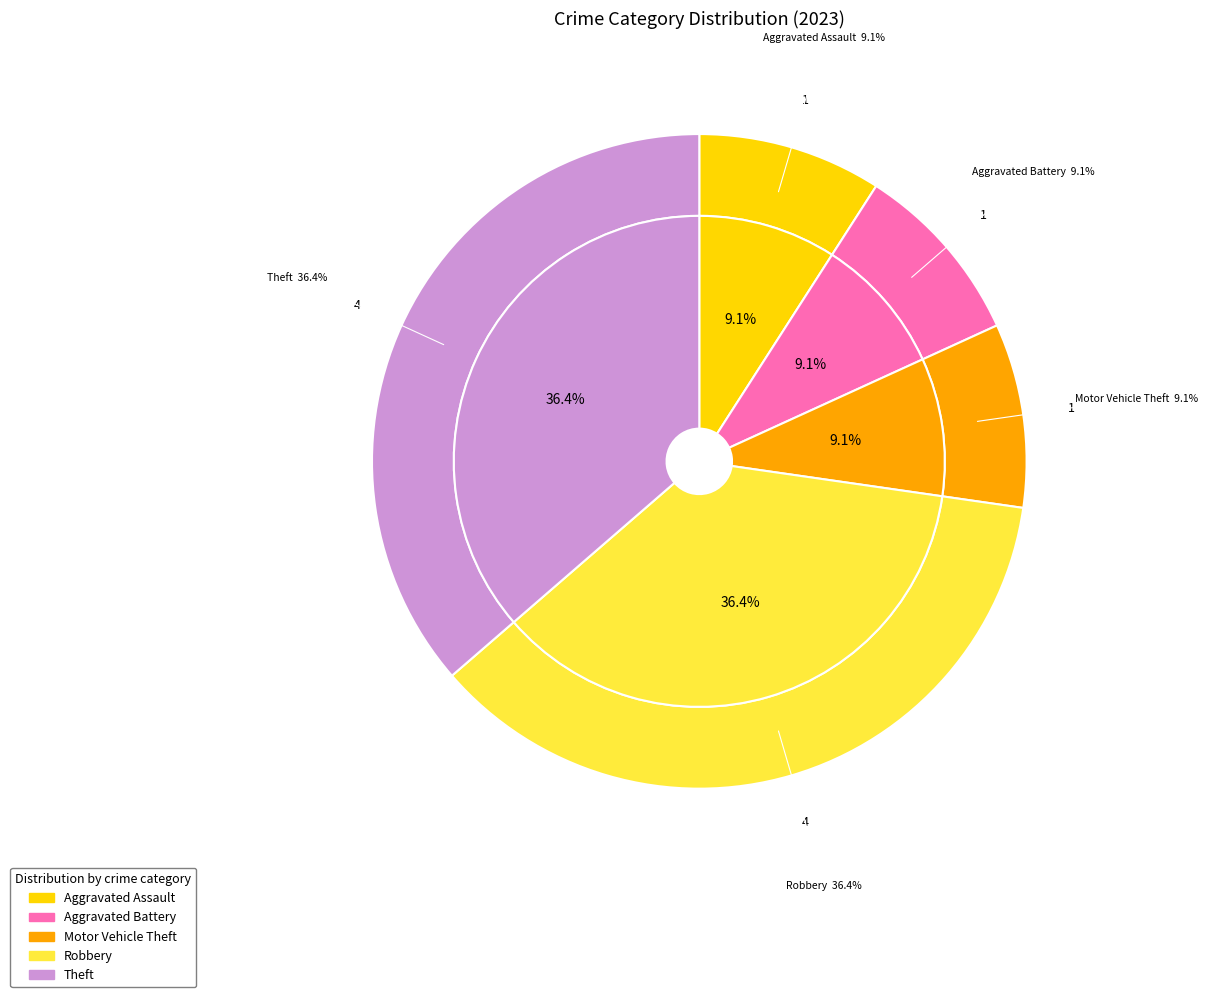

What is the total percentage of Aggravated Battery and Robbery?

45.5%